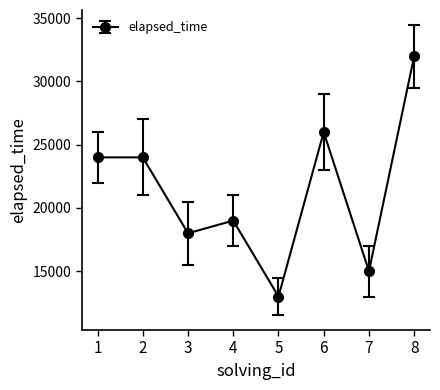

Which has a higher value, 6 or 1?

6